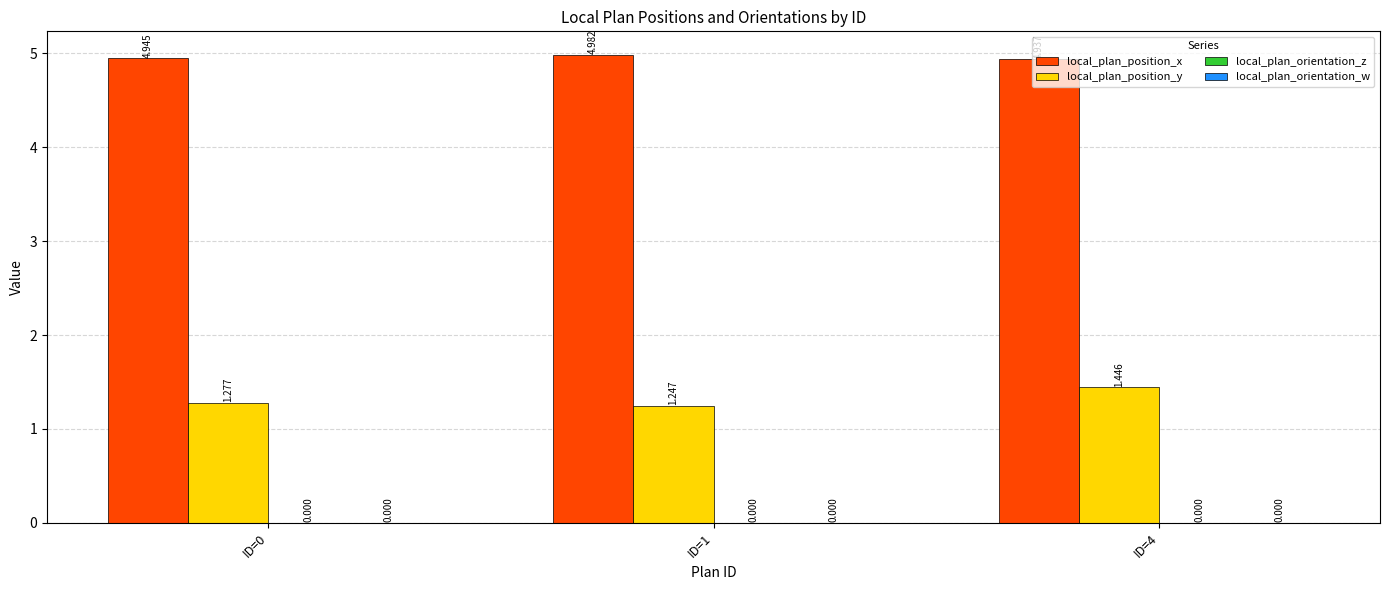

Which series has the largest total across all categories?

local_plan_position_x